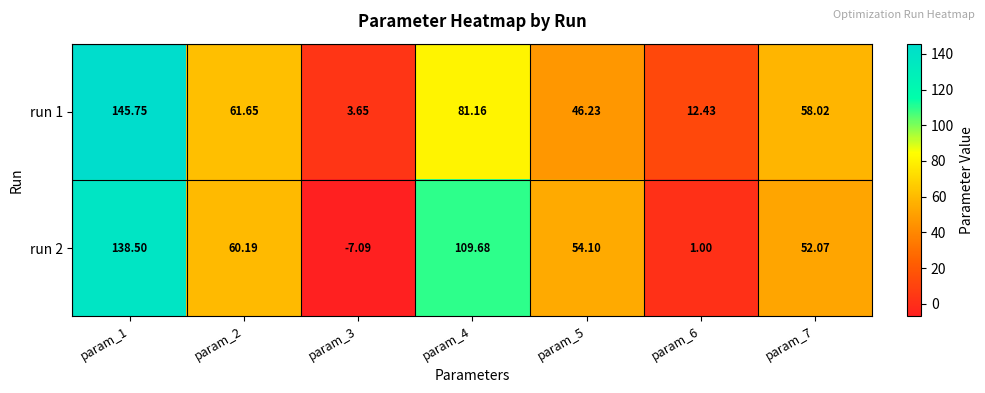

List the series in order of their overall mean, lowest first.

run 2, run 1